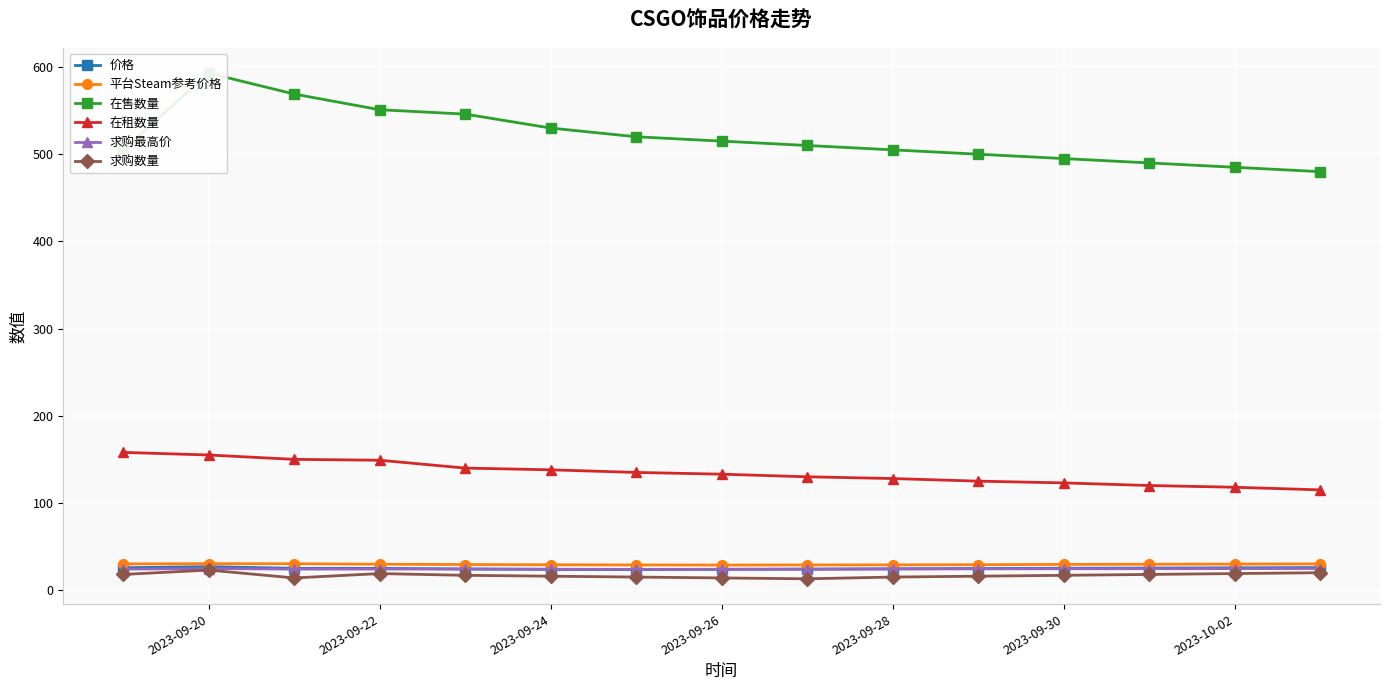

The 求购最高价 series shows 24.5 at 2023-09-30. True or false?

True